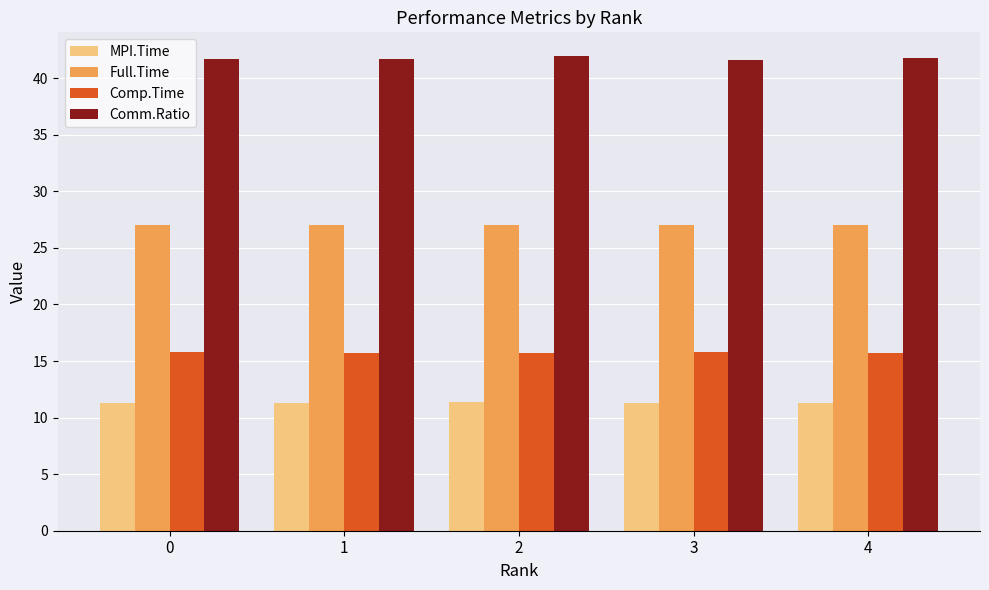

How many groups of bars are there?

5